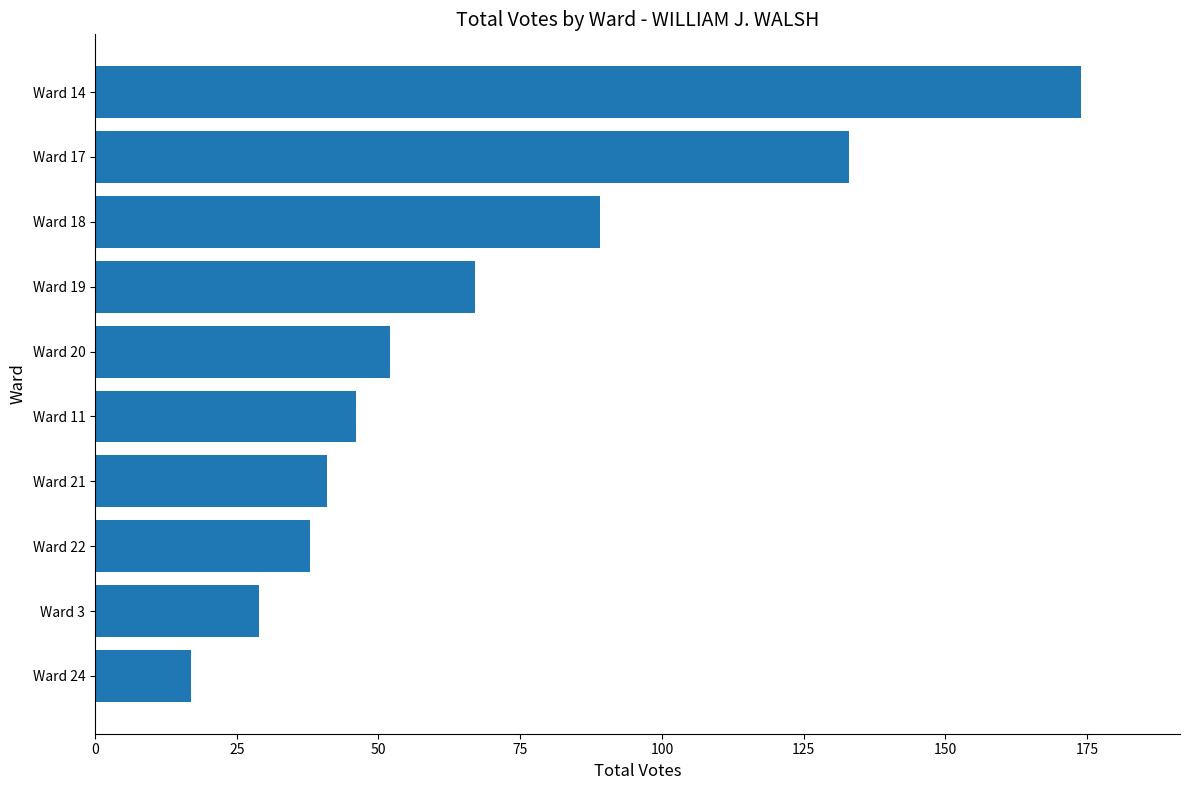

The chart shows a value of 49 at Ward 18. True or false?

False